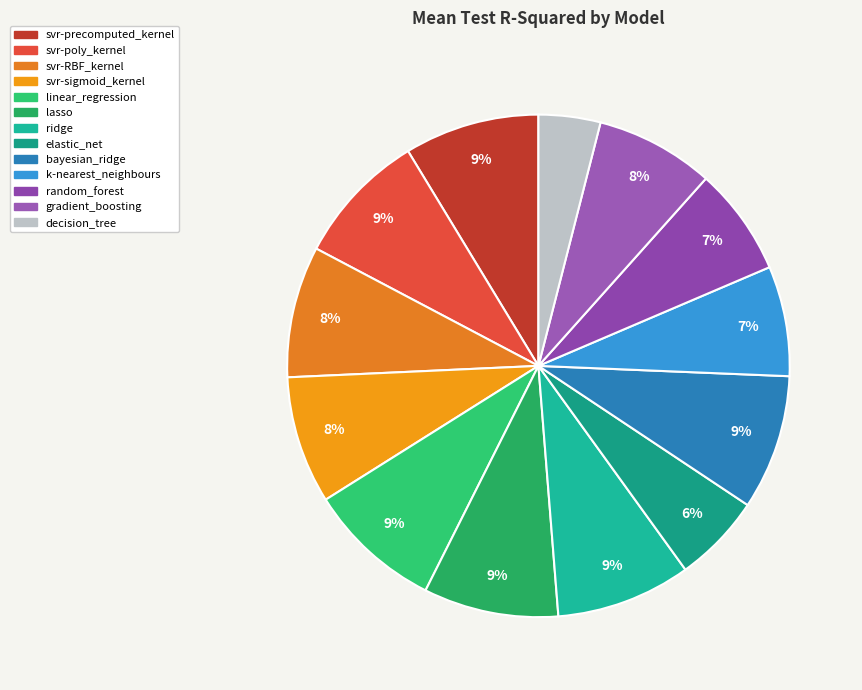

Rank the categories by value from highest to lowest.

bayesian_ridge, svr-precomputed_kernel, lasso, ridge, linear_regression, svr-poly_kernel, svr-RBF_kernel, svr-sigmoid_kernel, gradient_boosting, k-nearest_neighbours, random_forest, elastic_net, decision_tree